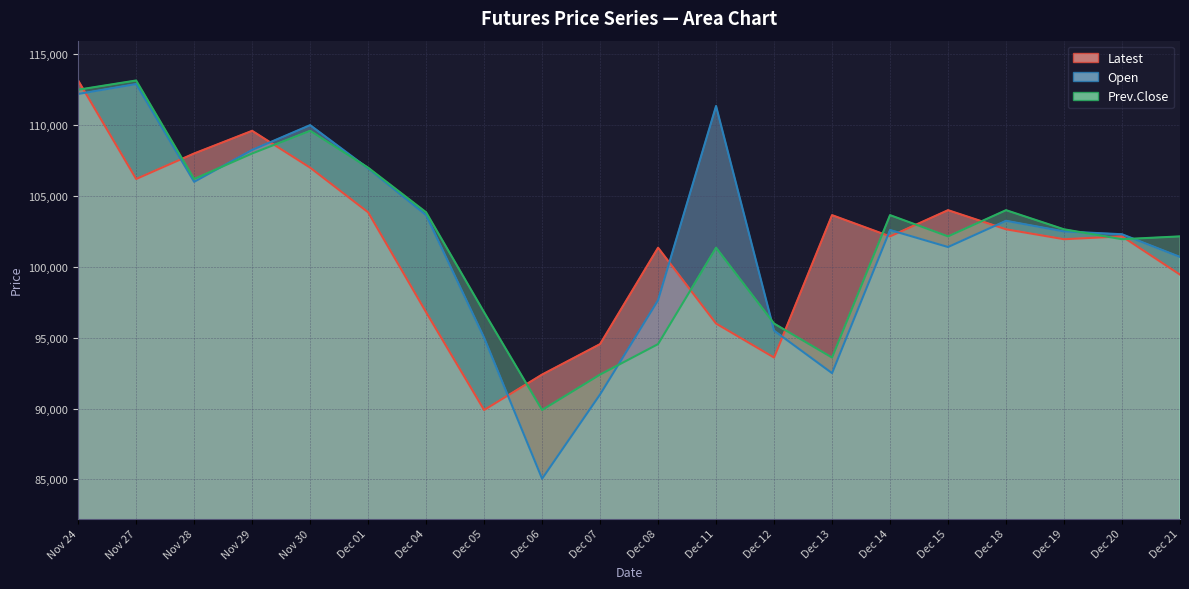

Reading left to right, list all the values displayed in this chart.

Latest: 113150	106200	108000	109600	107000	103850	96800	89900	92400	94550	101350	96000	93600	103650	102150	104000	102650	101950	102150	99450
Open: 112200	112900	106000	108250	110000	106950	103650	95000	85050	91000	97650	111350	95500	92500	102600	101400	103250	102500	102300	100700
Prev.Close: 112500	113150	106200	108000	109600	107000	103850	96800	89900	92400	94550	101350	96000	93600	103650	102150	104000	102650	101950	102150